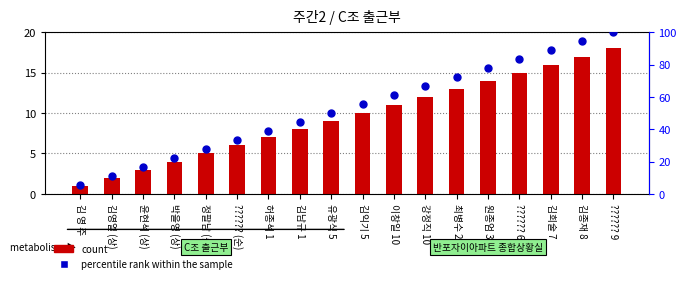

Which series contains the highest Y value?

percentile rank within the sample